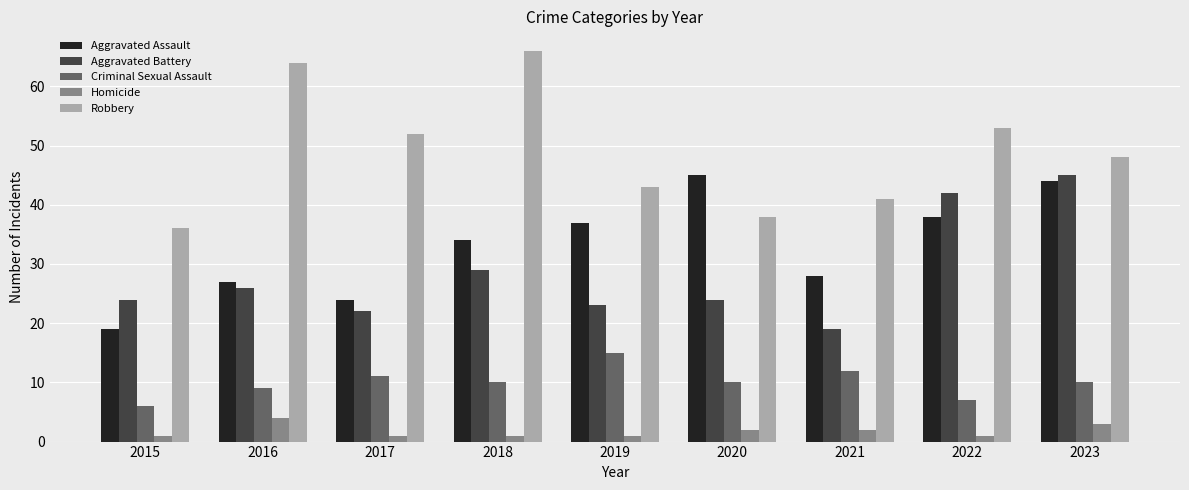

Which category has the lowest value in the Aggravated Battery series?

2021